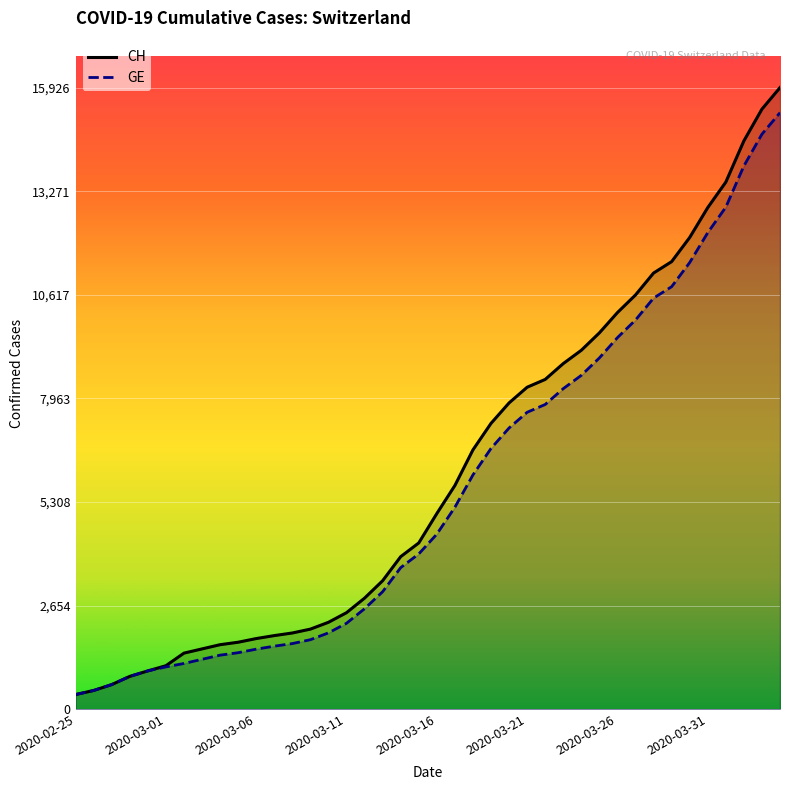

Which series has the largest range (max minus min)?

CH